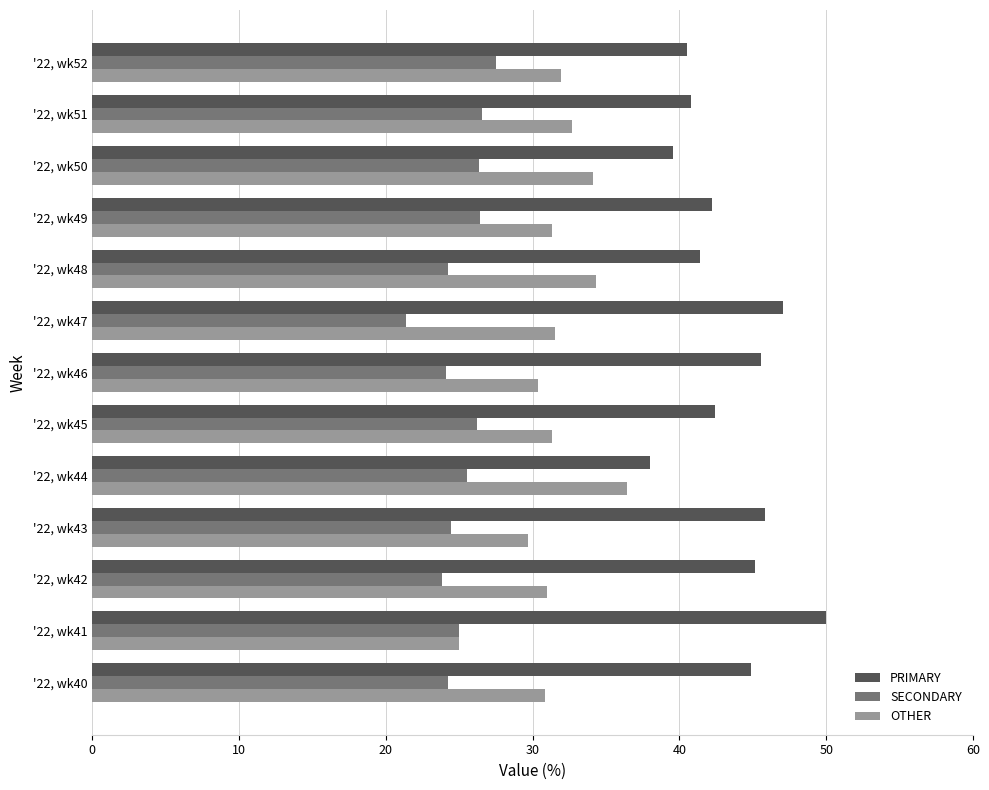

At which label does PRIMARY reach its minimum?

'22, wk44